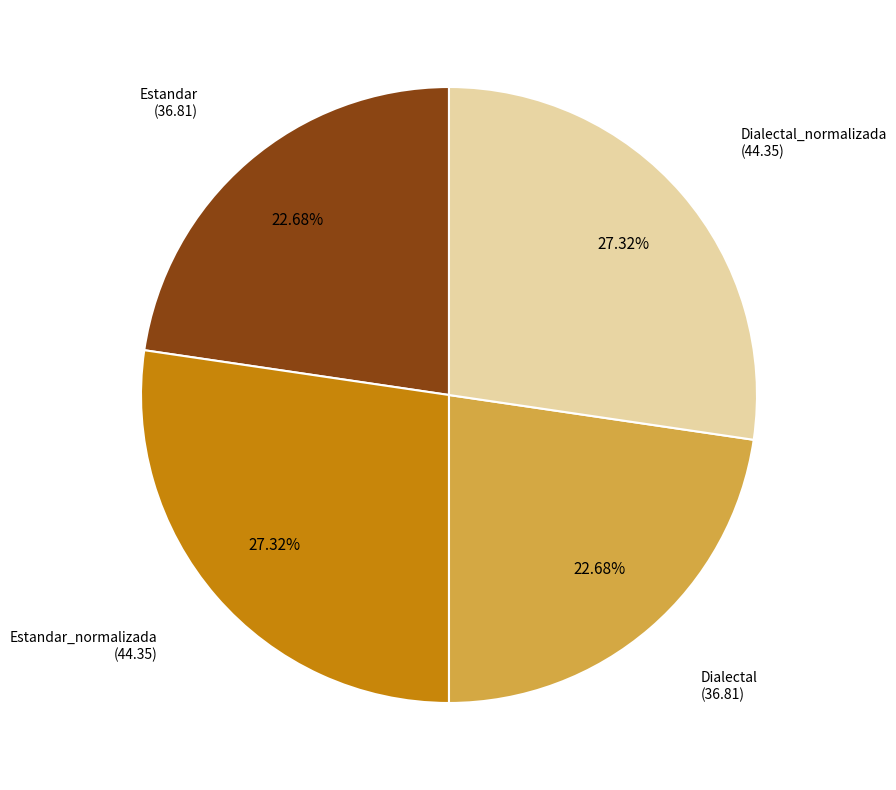

Does any single category account for the majority?

No